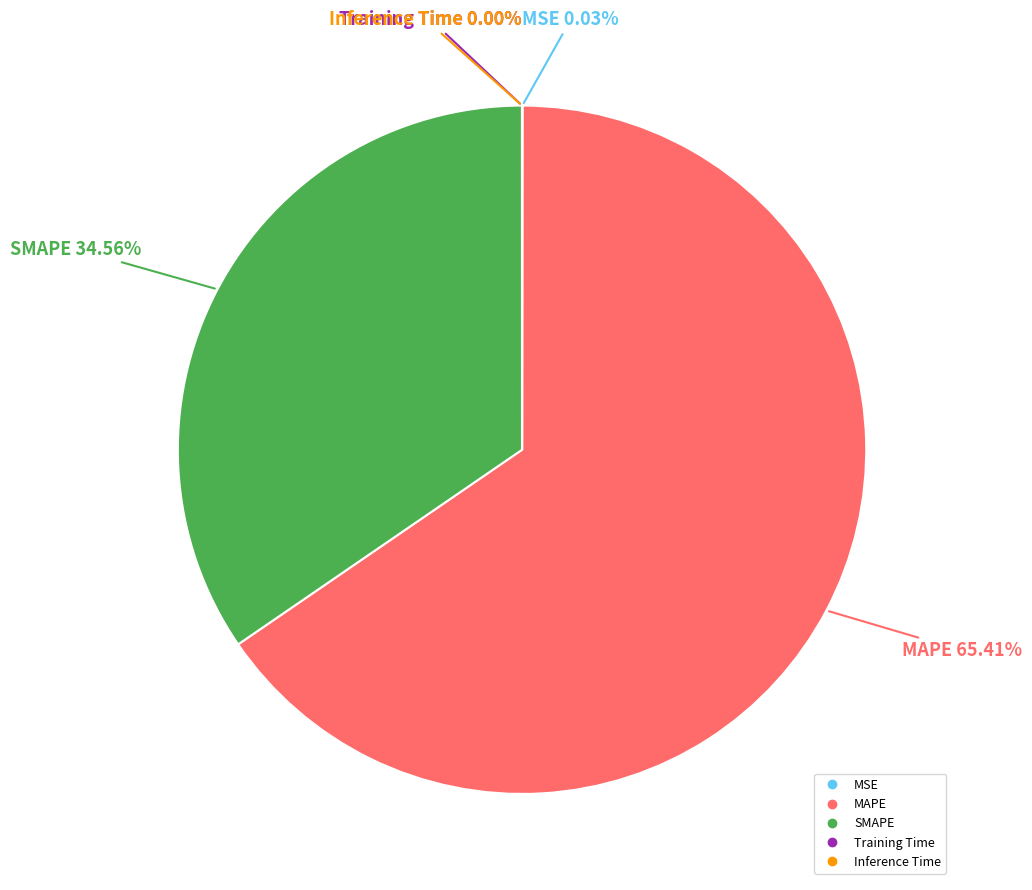

True or false: SMAPE accounts for 35% of the total.

True